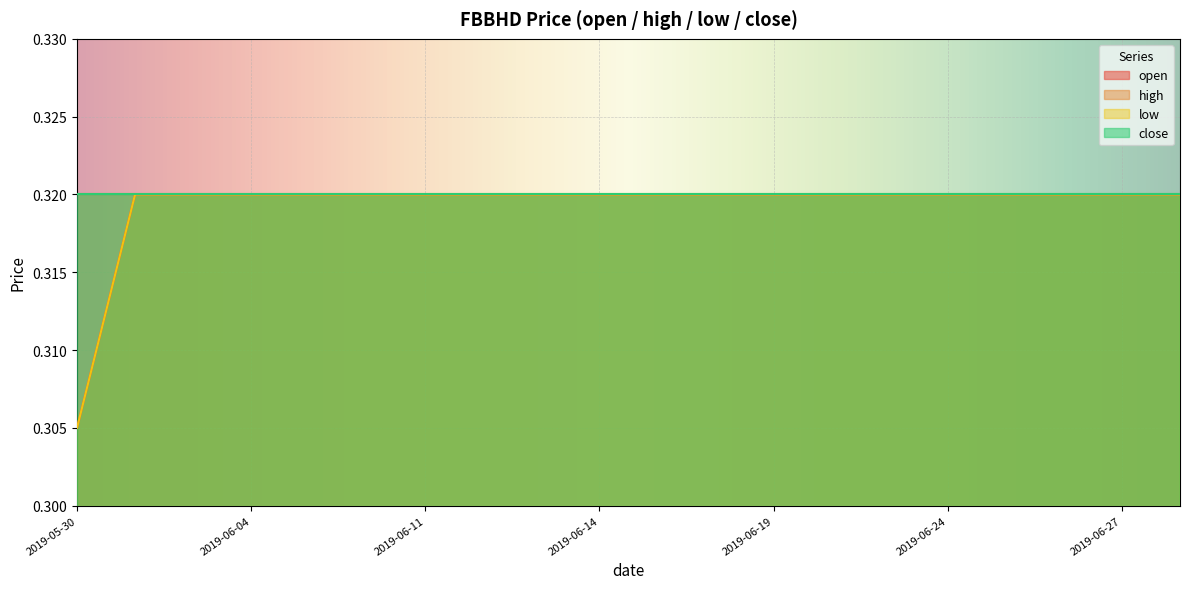

Does the chart display data point markers on the line(s)?

No